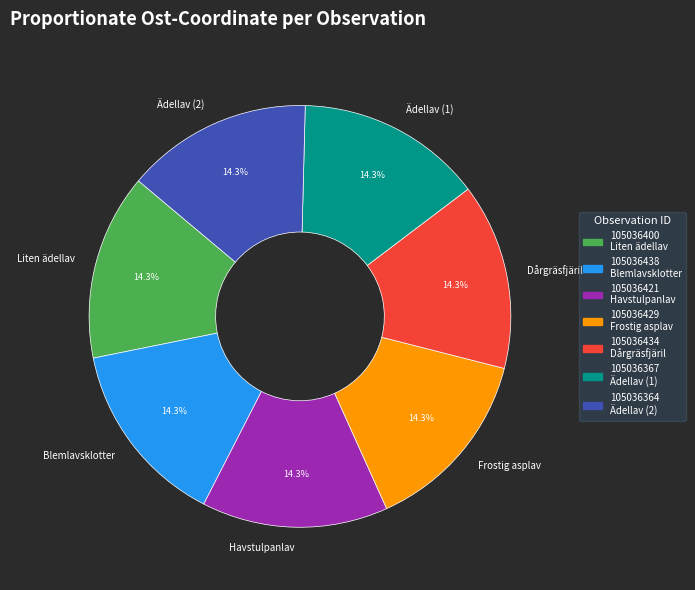

Is there any slice that represents more than half of the pie?

No